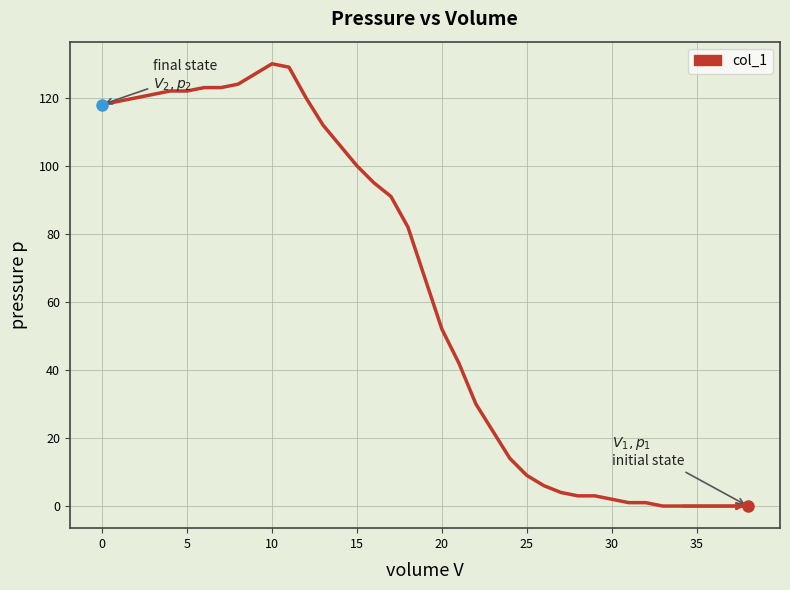

What is the difference between the maximum and minimum values?

130